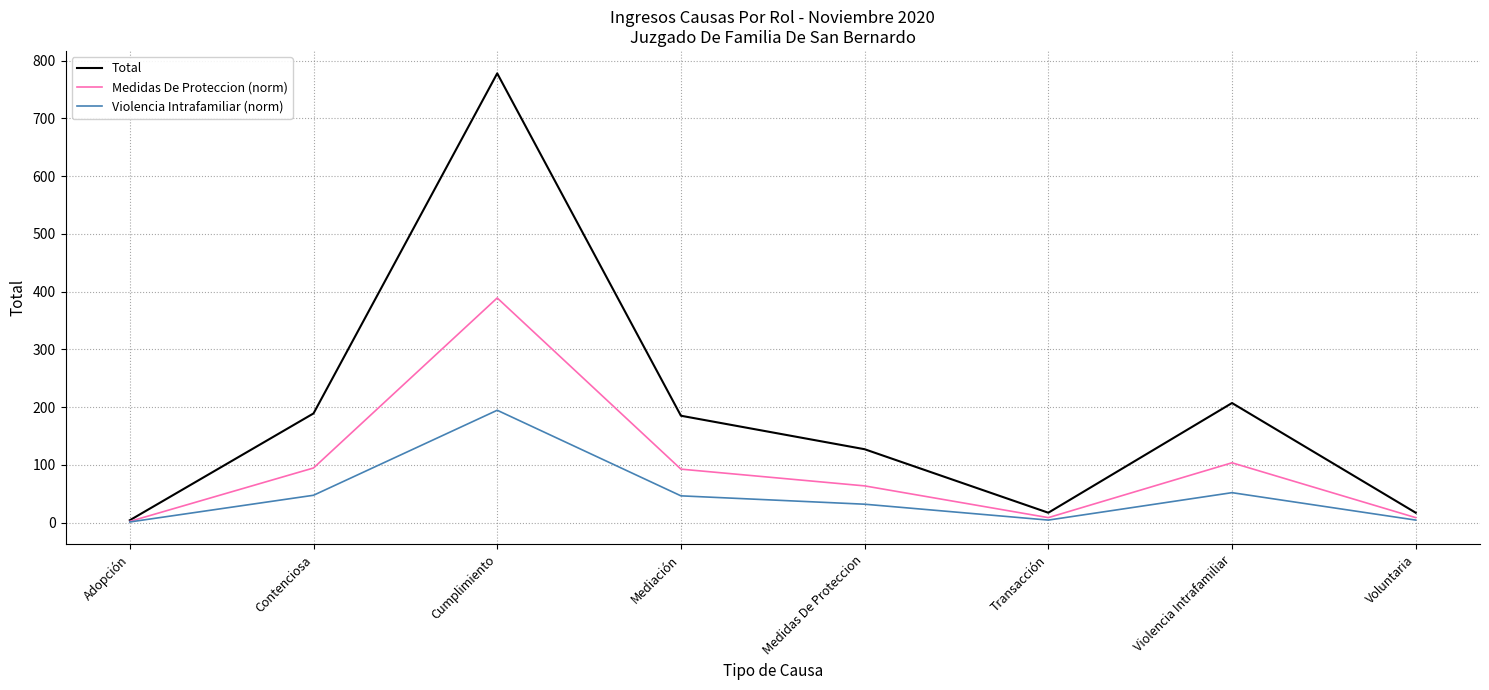

How many distinct data groups are displayed?

3